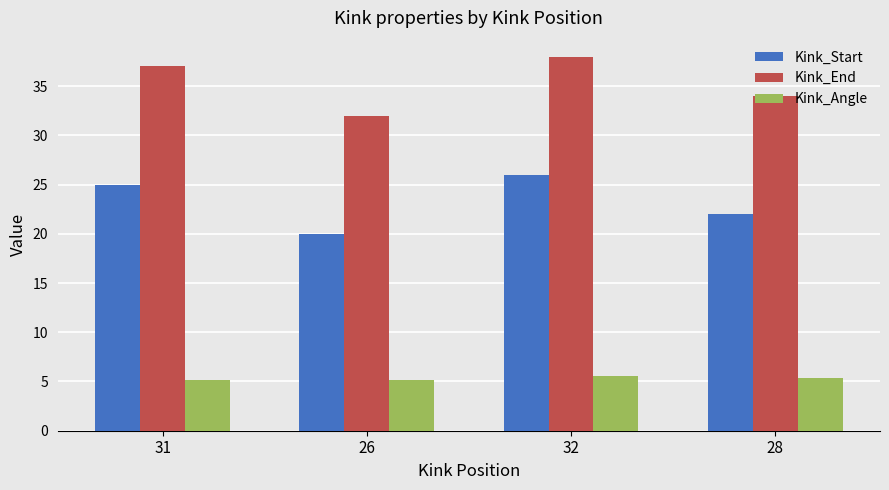

List the series in order of their peak value, highest first.

Kink_End, Kink_Start, Kink_Angle